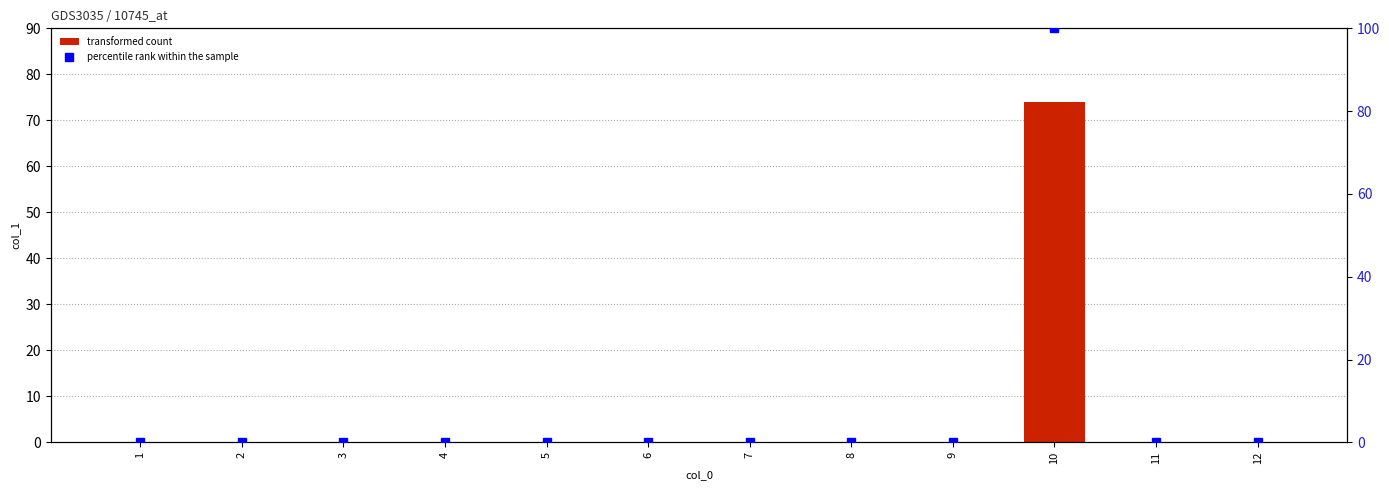

Where is percentile rank within the sample nearest to the value 50?

1